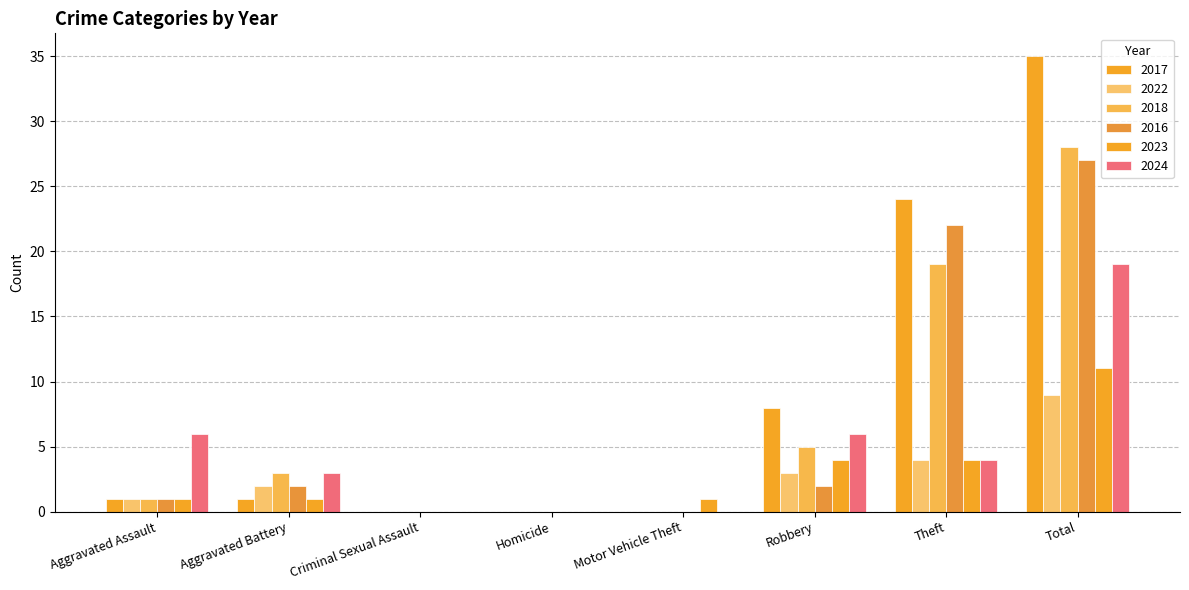

What is the sum of the 2017 values at Homicide and Theft?

24